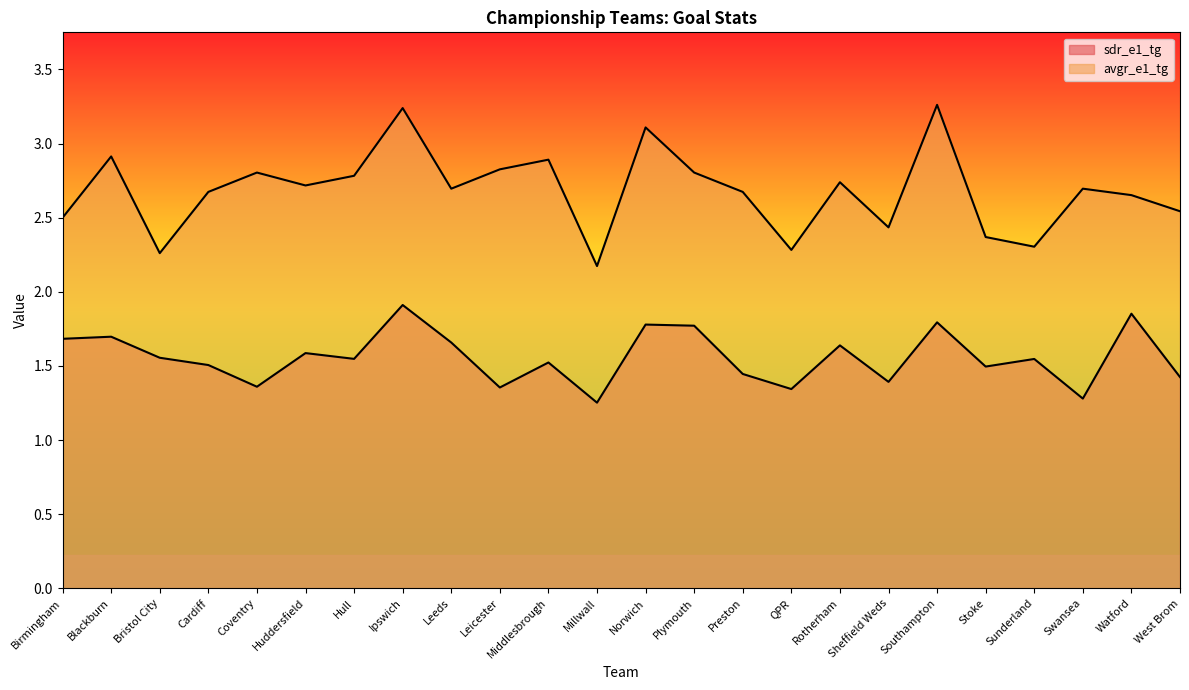

List the series in order of their overall mean, highest first.

avgr_e1_tg, sdr_e1_tg